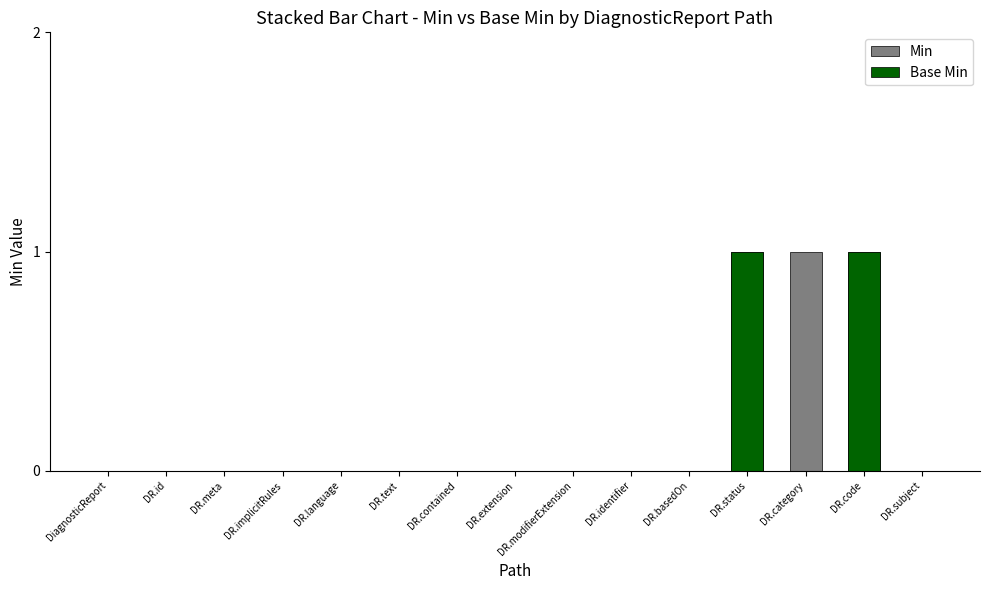

At which category is the sum across all series the highest?

DR.status